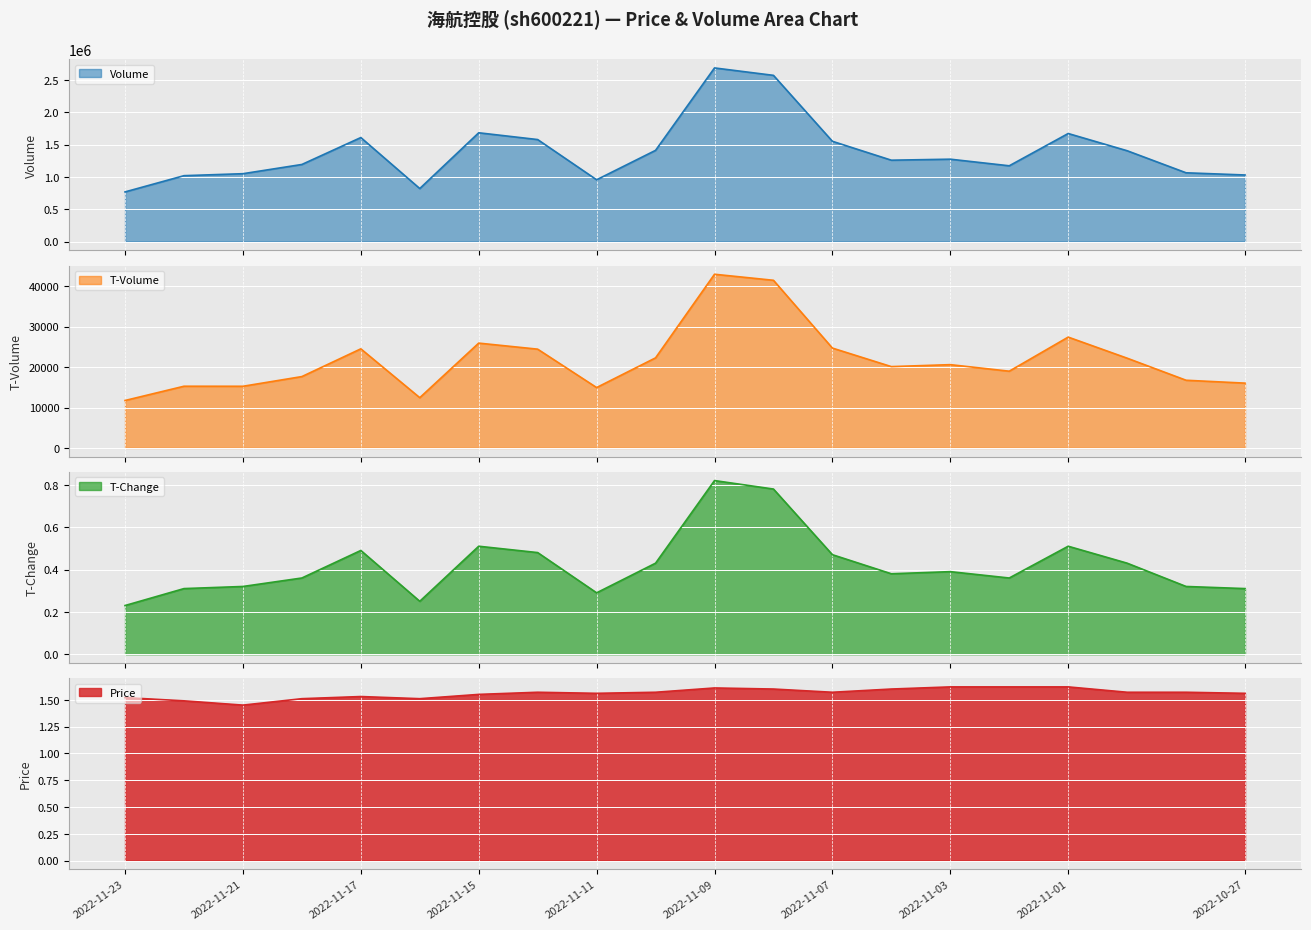

How many lines are shown in the chart?

4